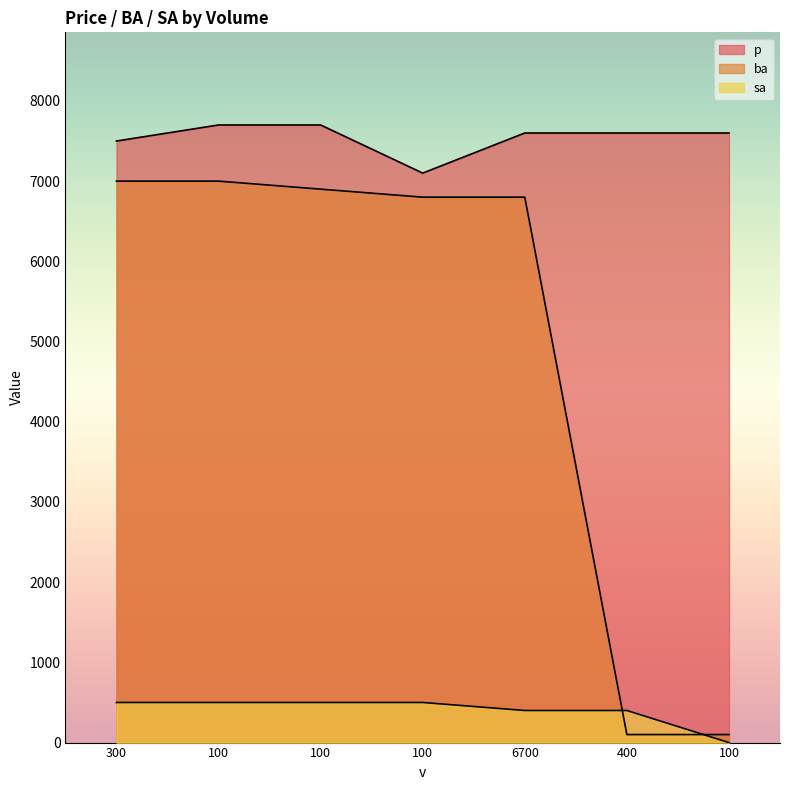

True or false: p and ba intersect in this chart.

False